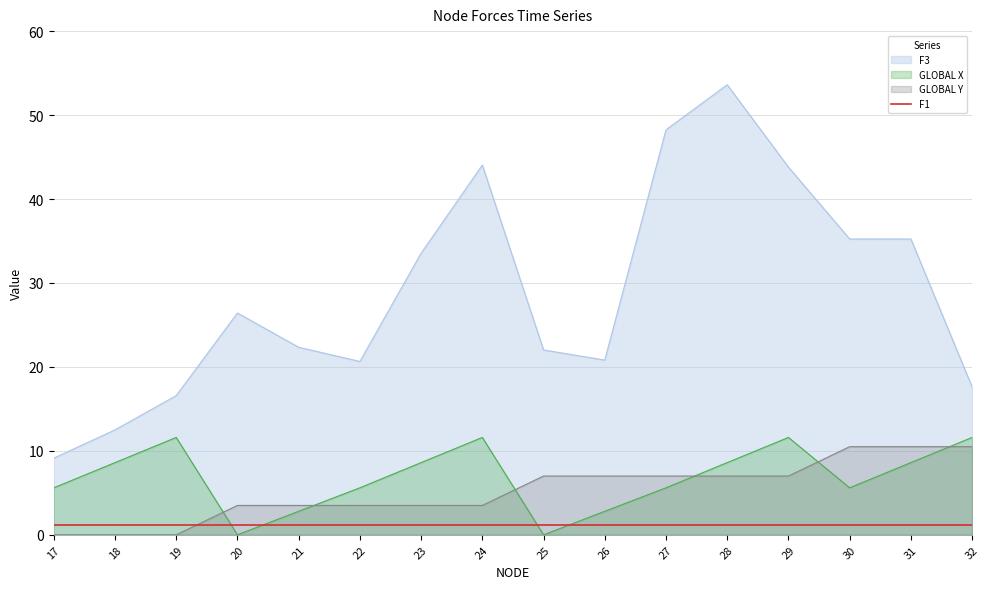

What is the difference between the maximum and second lowest values in the GLOBAL Y series?

10.5